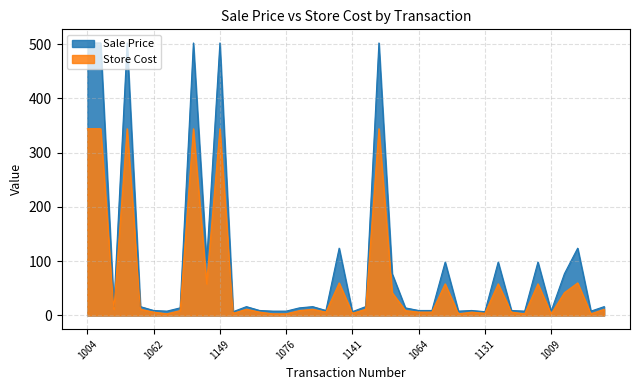

What is the value of the Store Cost point at the 35th from the left?

58.3